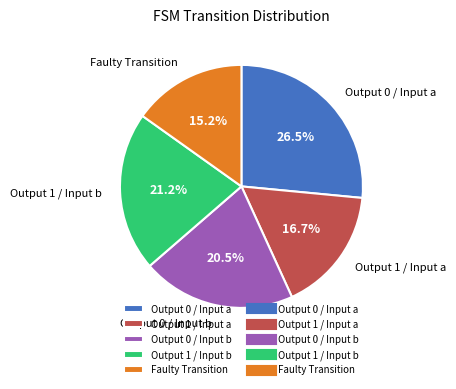

Is it true that Output 0 / Input a is 37% of the pie?

False